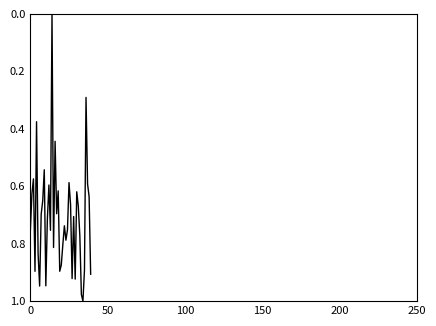

What is the label of the 8th point from the right?

32